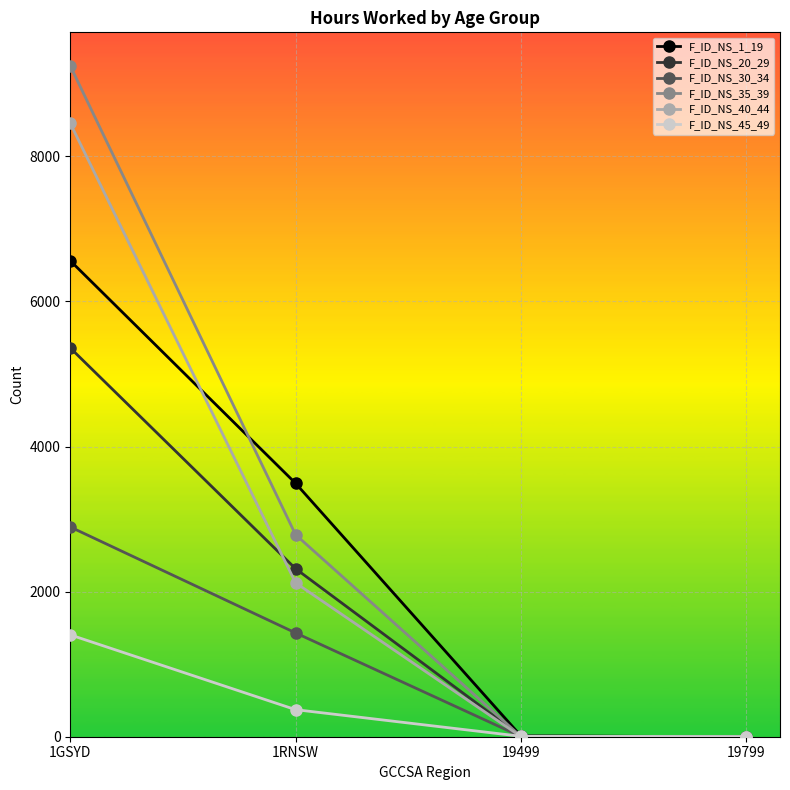

The F_ID_NS_35_39 series shows 16135 at 1GSYD. True or false?

False